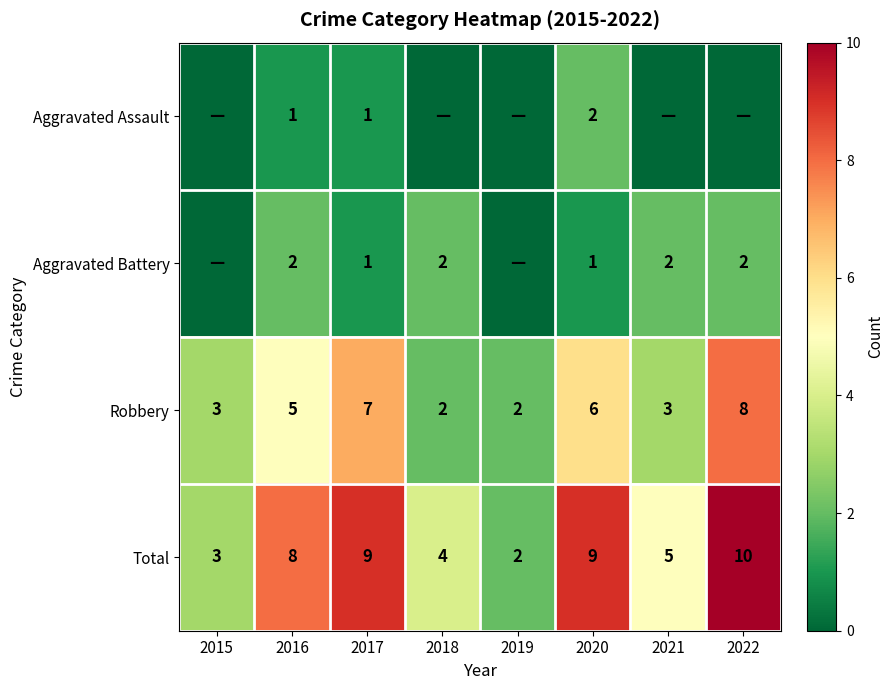

What value does the Robbery series have at 2015?

3